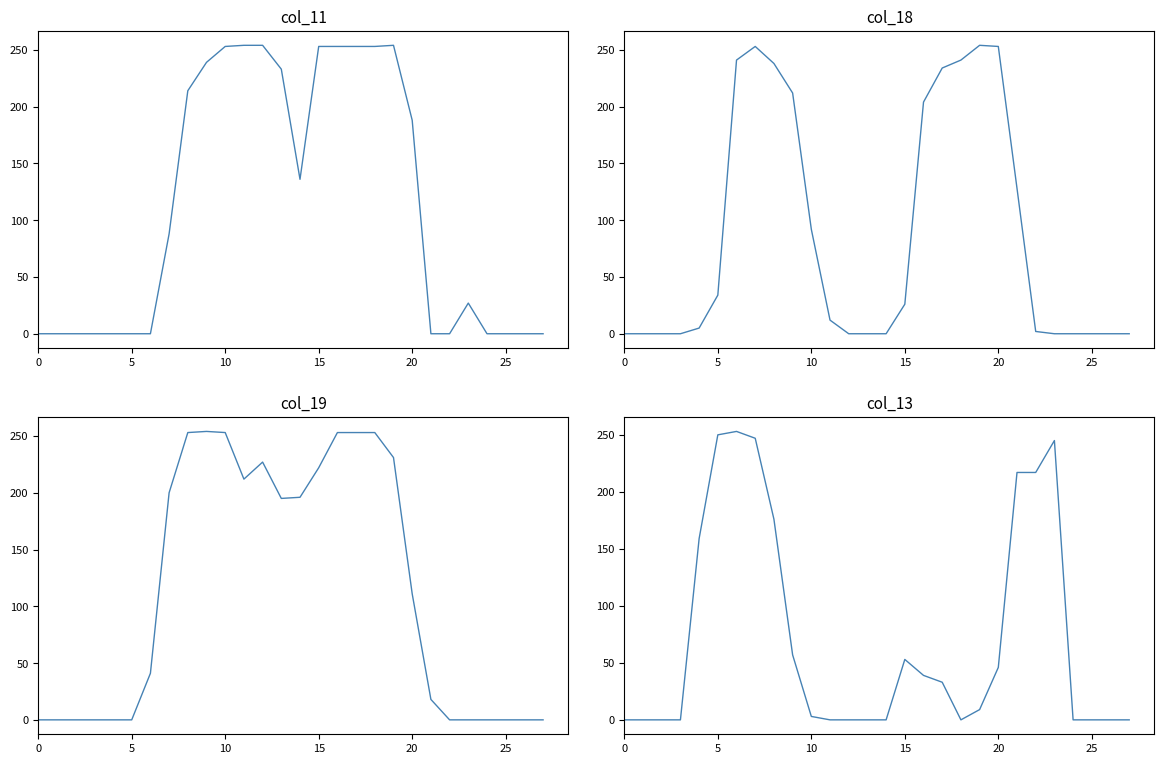

True or false: col_18 and col_13 intersect in this chart.

True